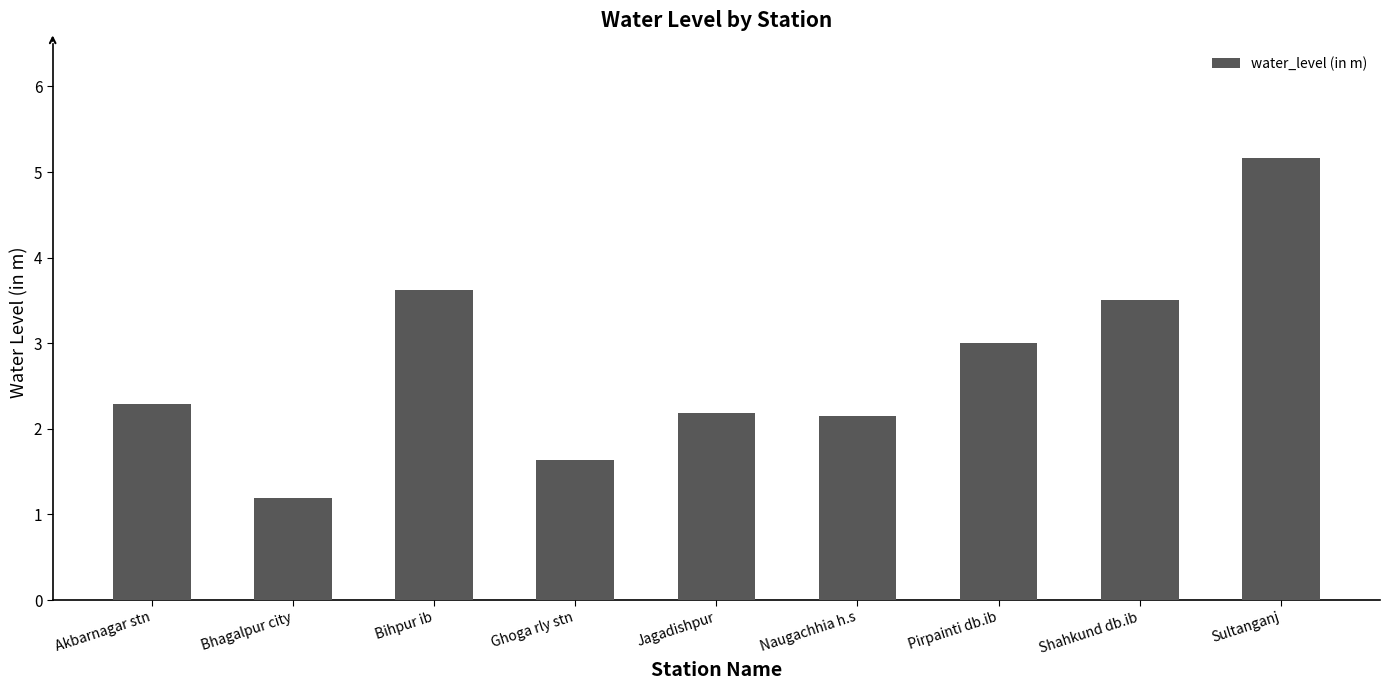

Which has a higher value, Bhagalpur city or Jagadishpur?

Jagadishpur